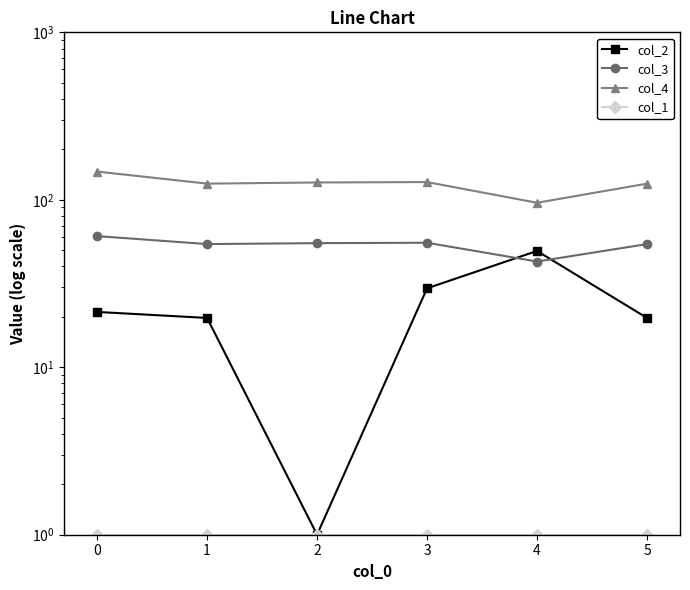

Between 1 and 5, which is larger?

1